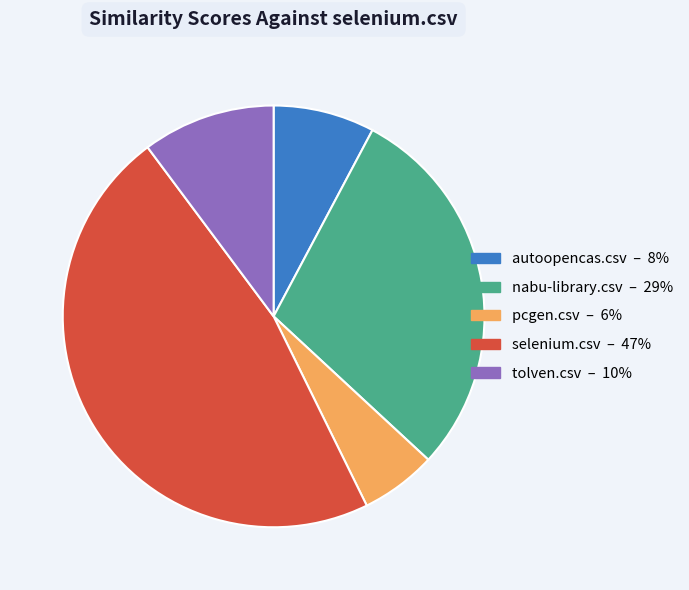

The pcgen.csv slice represents 6% of the pie. True or false?

True